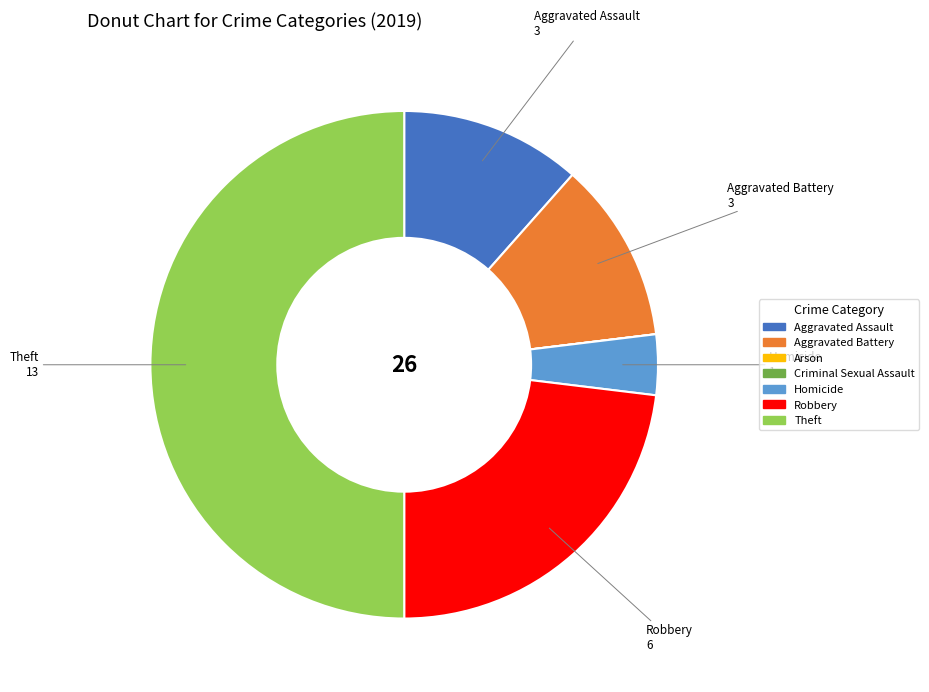

Is it true that Homicide is 4% of the pie?

True